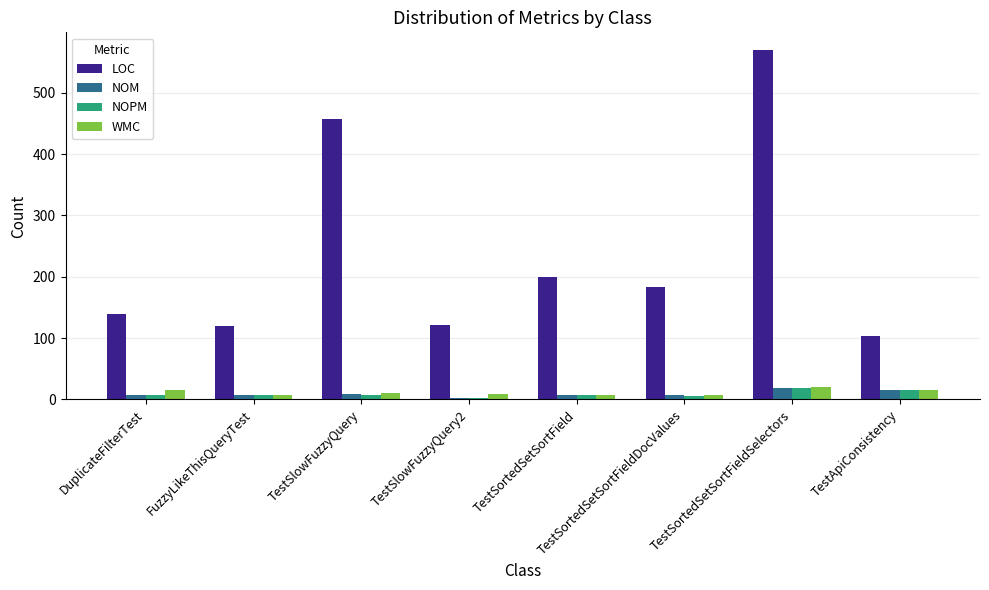

At which category is the sum across all series the highest?

TestSortedSetSortFieldSelectors